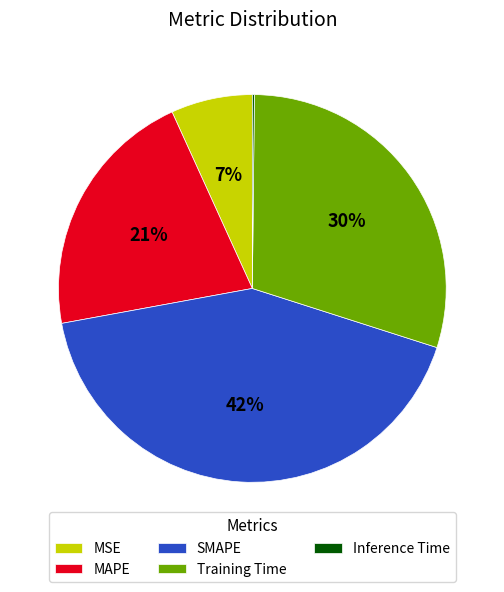

To the nearest percent, what portion does MSE represent?

7%